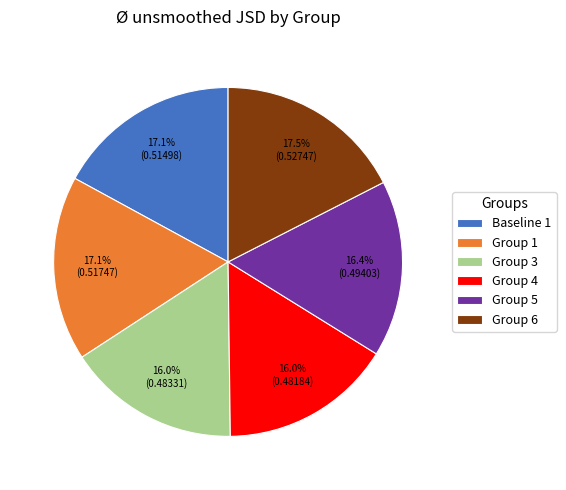

Do Group 1 and Baseline 1 together represent more than half of the pie?

No